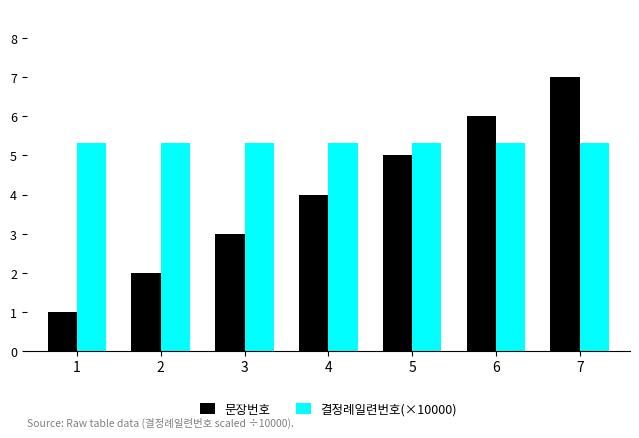

At which category does the chart reach its peak across all series?

7